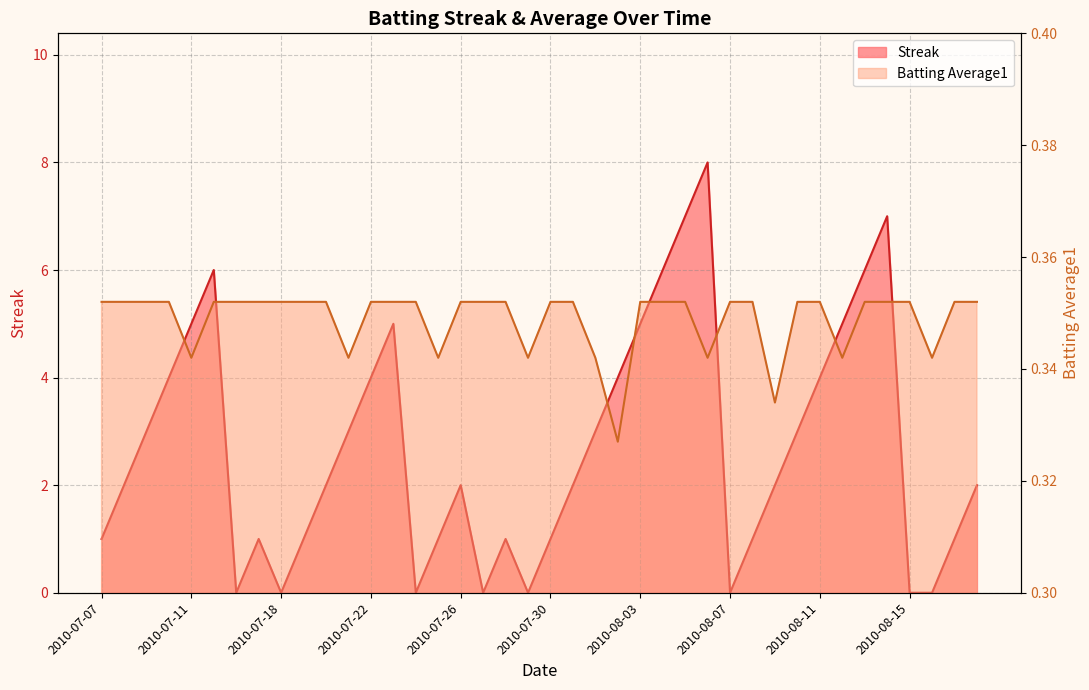

Which series has the widest spread of values?

Streak